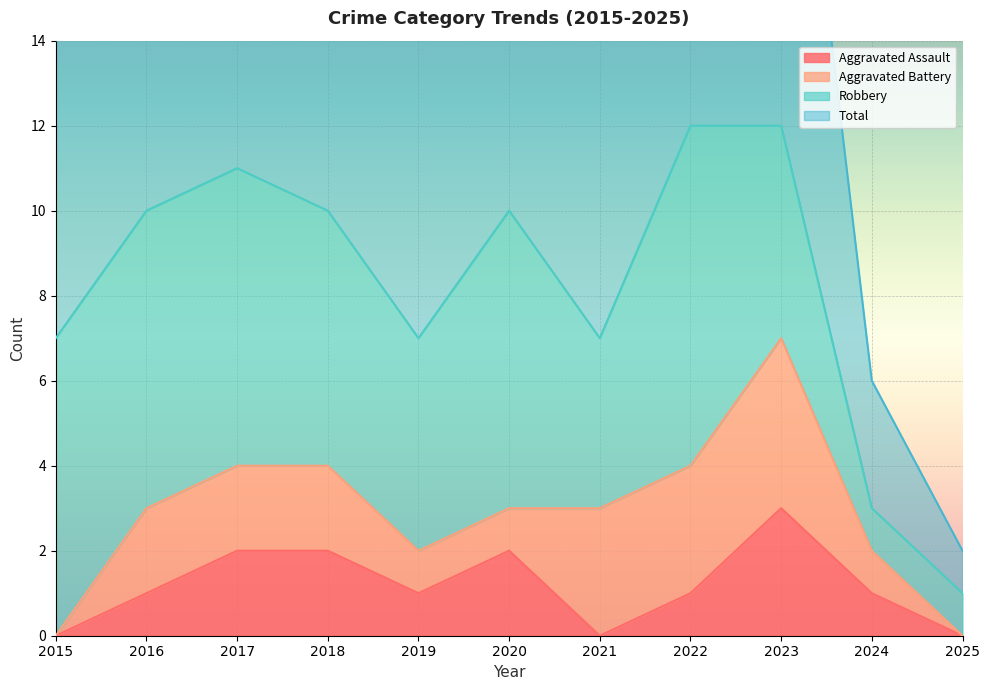

What is the difference between the maximum and minimum values in the Aggravated Assault series?

3